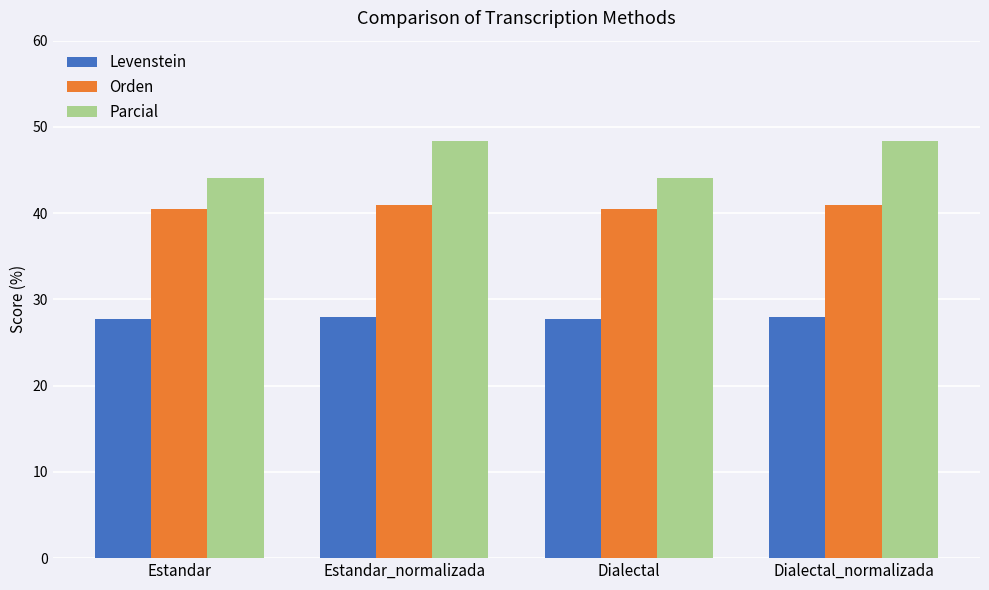

The Parcial series shows 60.1 at Dialectal. True or false?

False